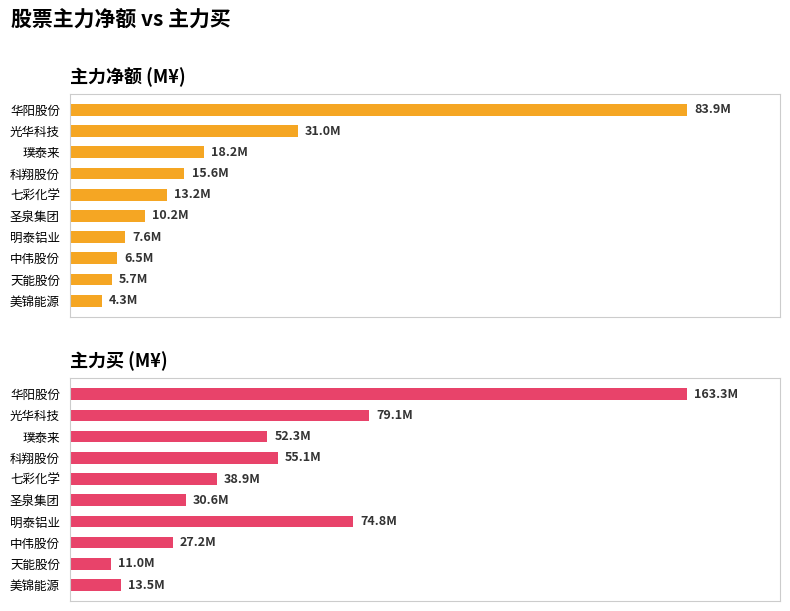

What is the difference between the 主力买 (M¥) values at 七彩化学 and 光华科技?

40.2